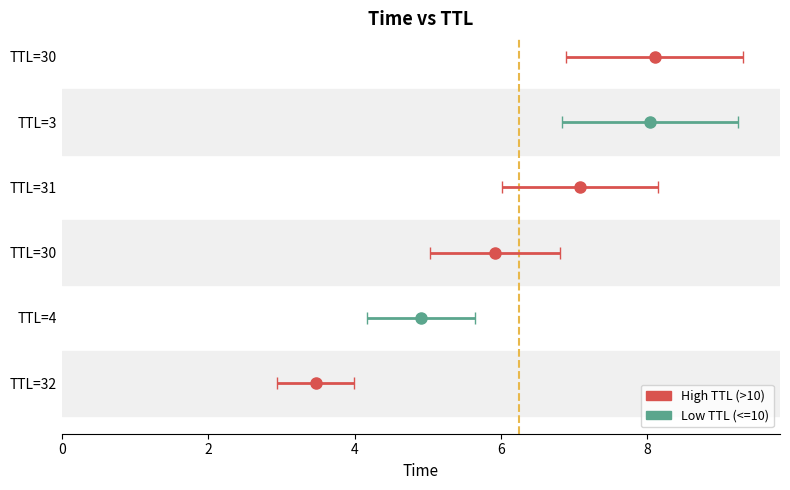

What is the maximum value shown in the chart?

8.1